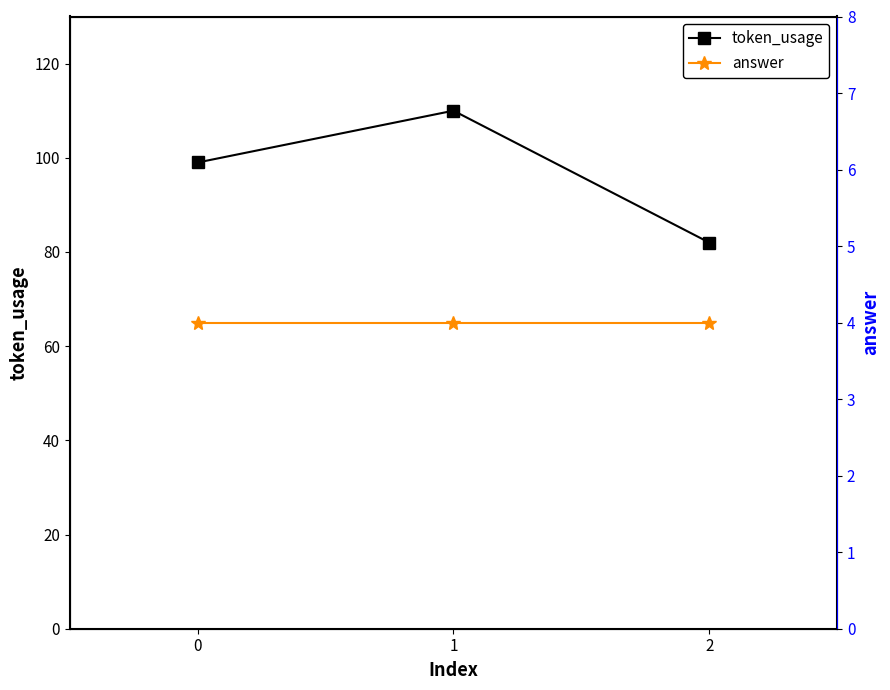

Reading left to right, what are all the values shown in this chart?

token_usage: 0=99	1=110	2=82
answer: 0=4	1=4	2=4